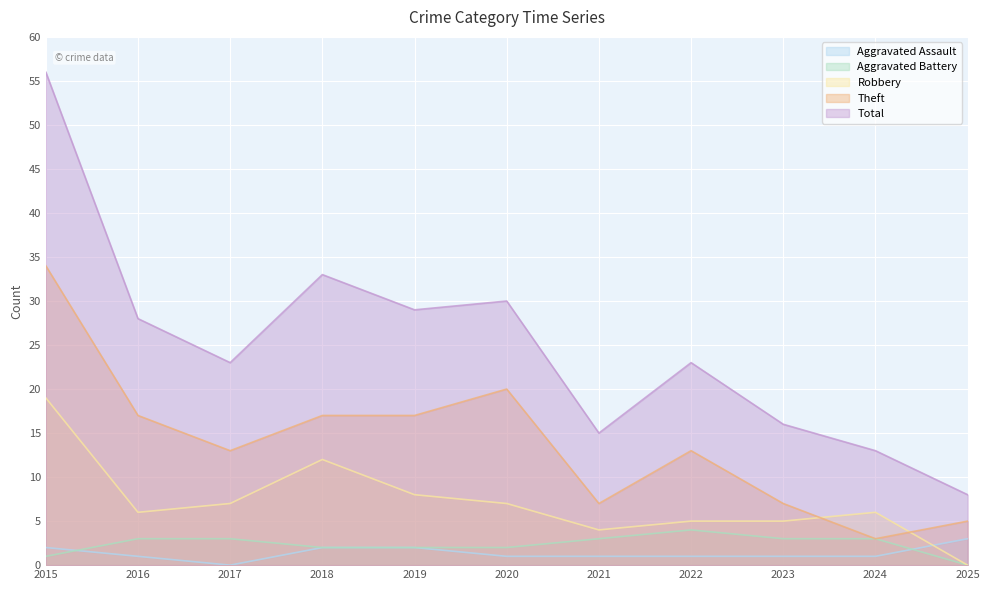

What is the value of the Theft point at the 9th from the left?

7